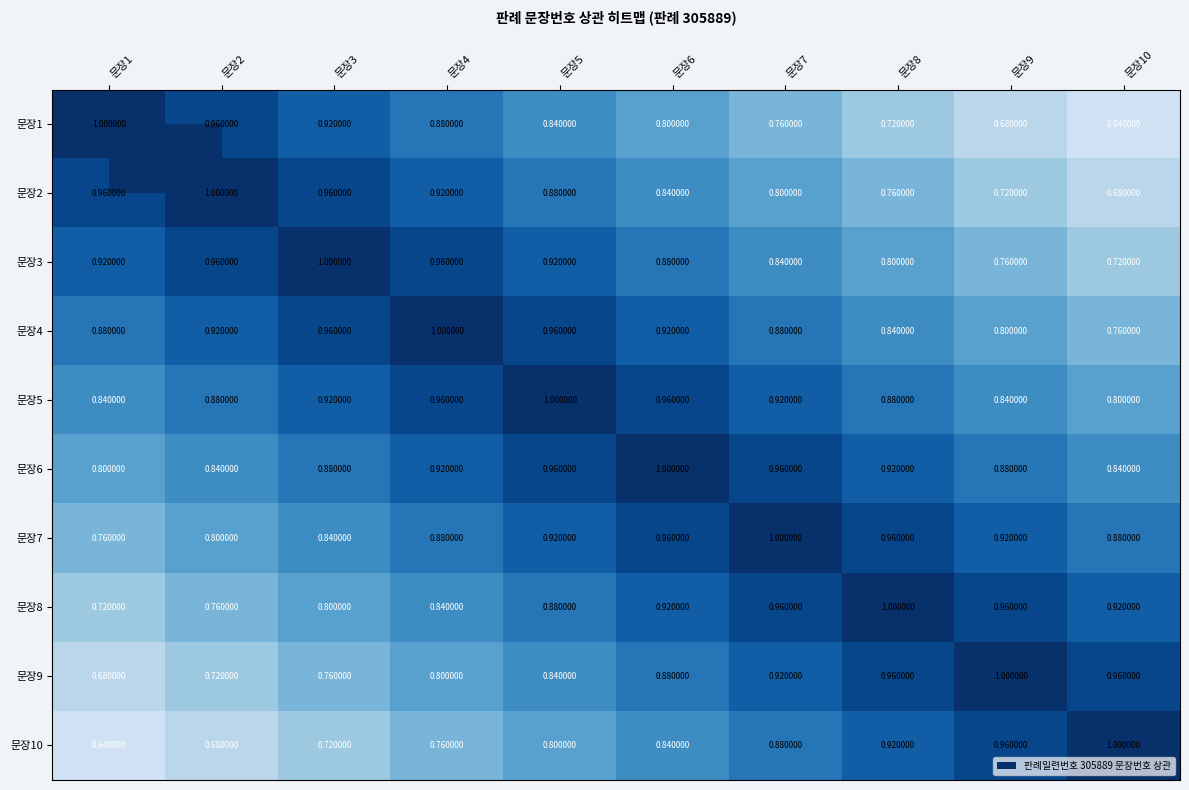

What is the difference between the highest and lowest values at 문장2?

0.3